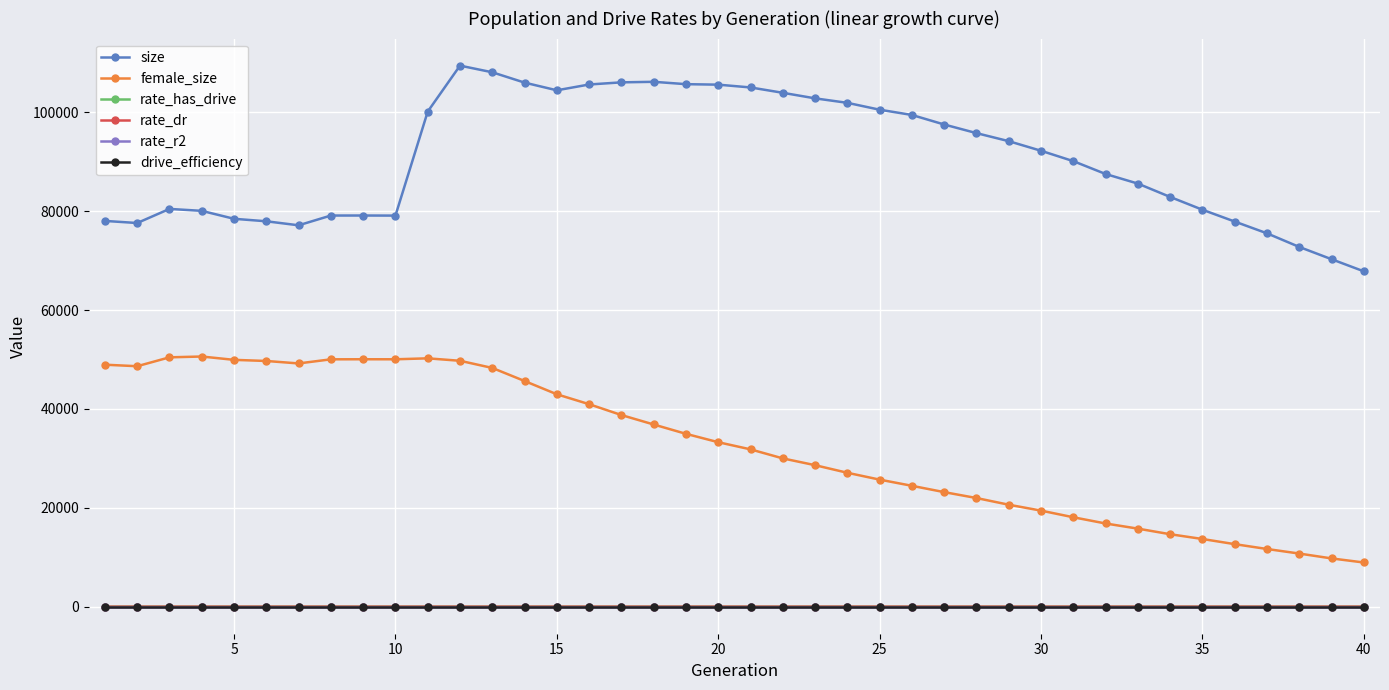

Is this an area chart (filled region under the line)?

No